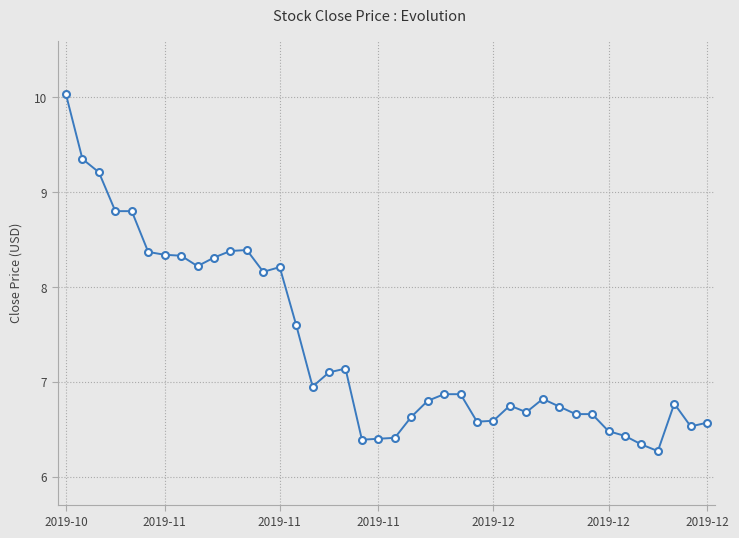

What is the minimum value shown in the chart?

6.3